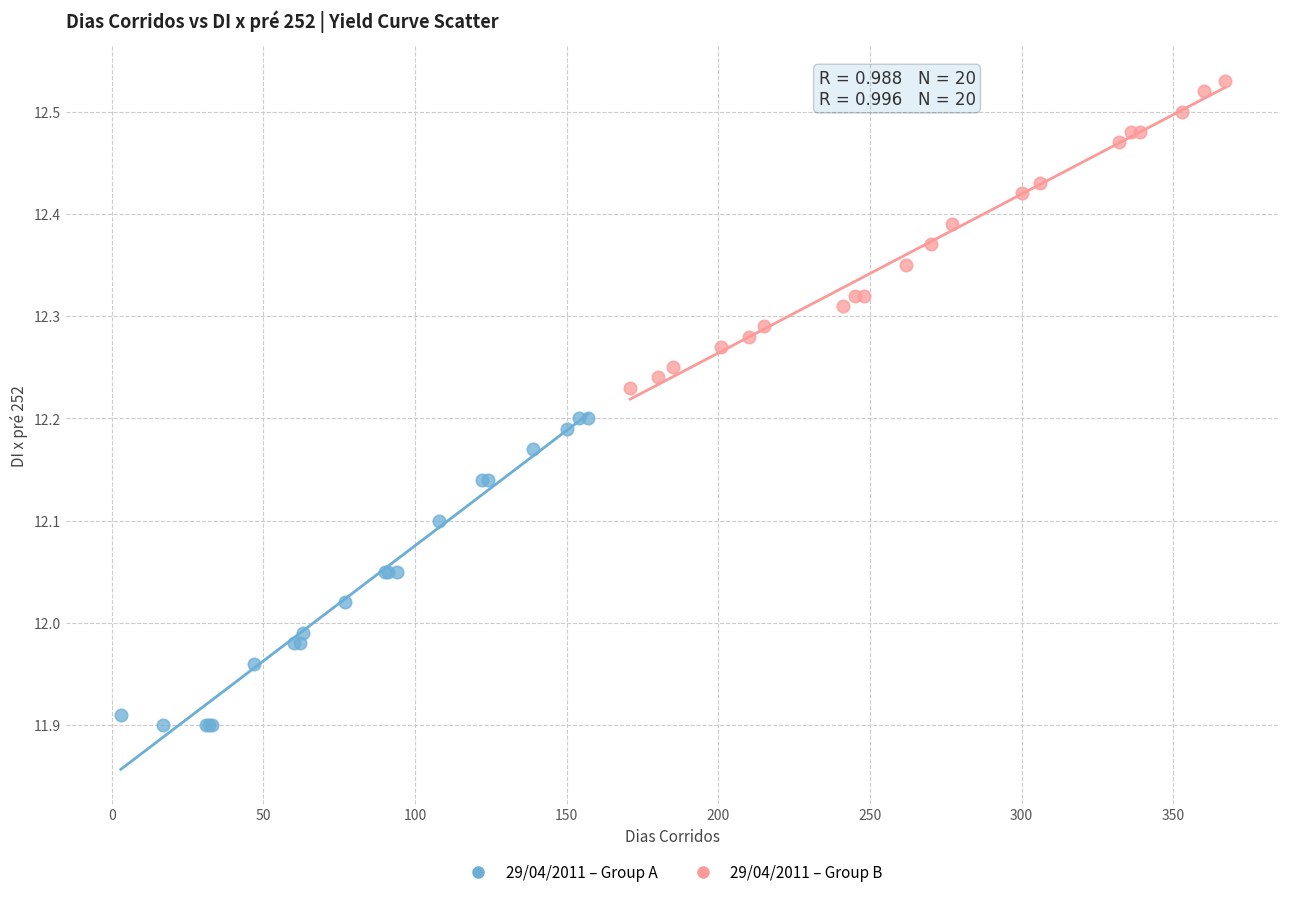

Which series reaches the minimum Y coordinate?

29/04/2011 – Group A